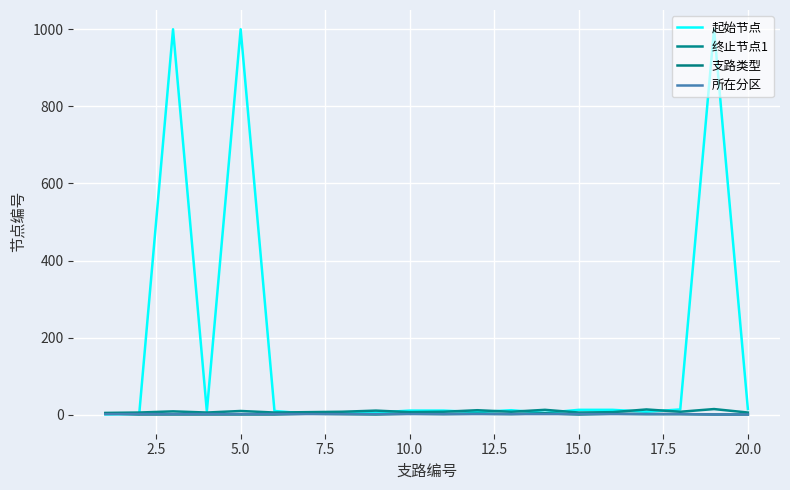

Reading right to left, what are all the values shown in this chart?

起始节点: 15	1000	14	8	13	13	5	12	7	11	11	6	4	3	10	1000	9	1000	2	1
终止节点1: 6	15	8	14	7	6	13	8	12	8	7	11	8	7	6	10	6	9	6	5
支路类型: 1	1	2	2	3	1	4	2	3	2	3	1	2	3	1	1	1	1	1	4
所在分区: 1	1	2	2	2	2	2	2	2	2	2	2	2	2	2	2	2	2	2	2